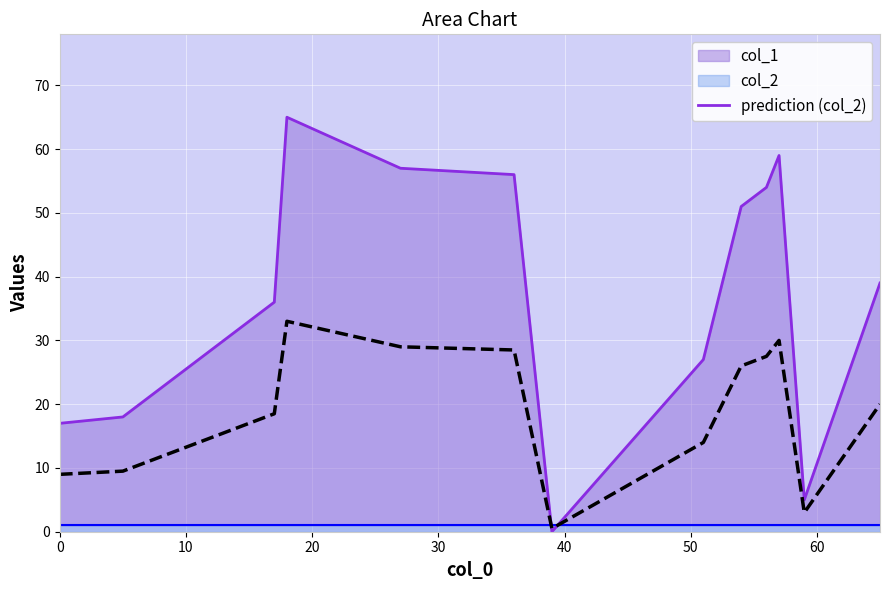

What is the smallest value displayed?

0.5